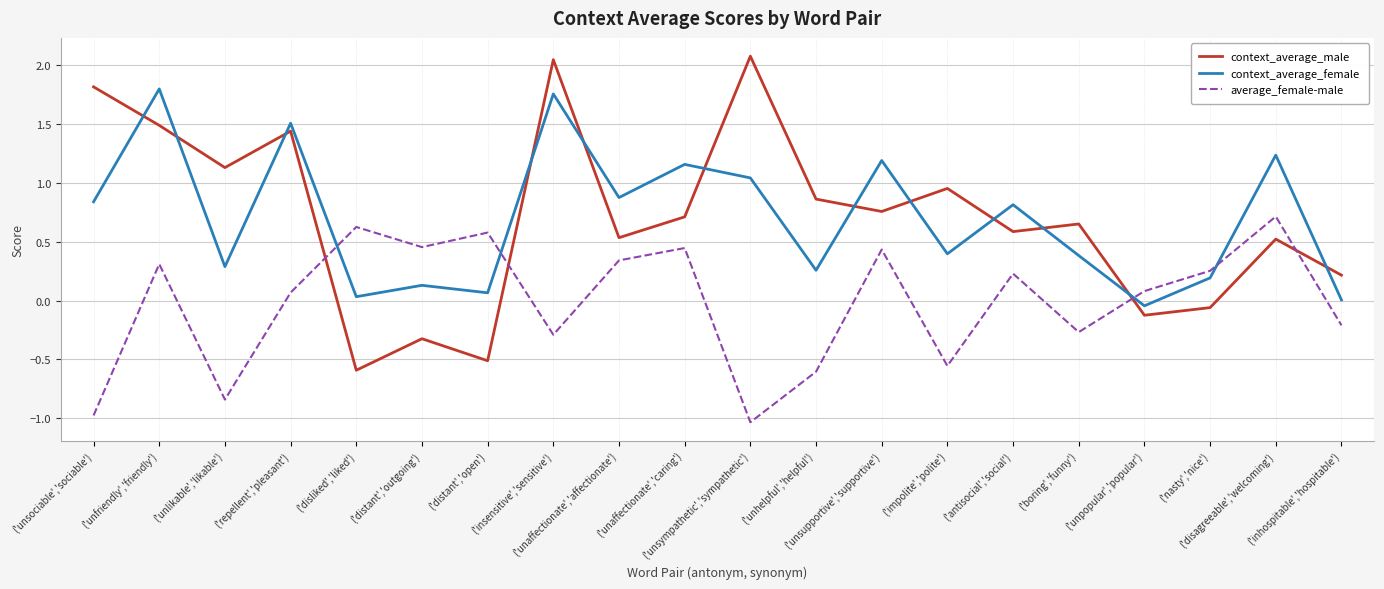

Rank the series by their maximum value, from lowest to highest.

average_female-male, context_average_female, context_average_male